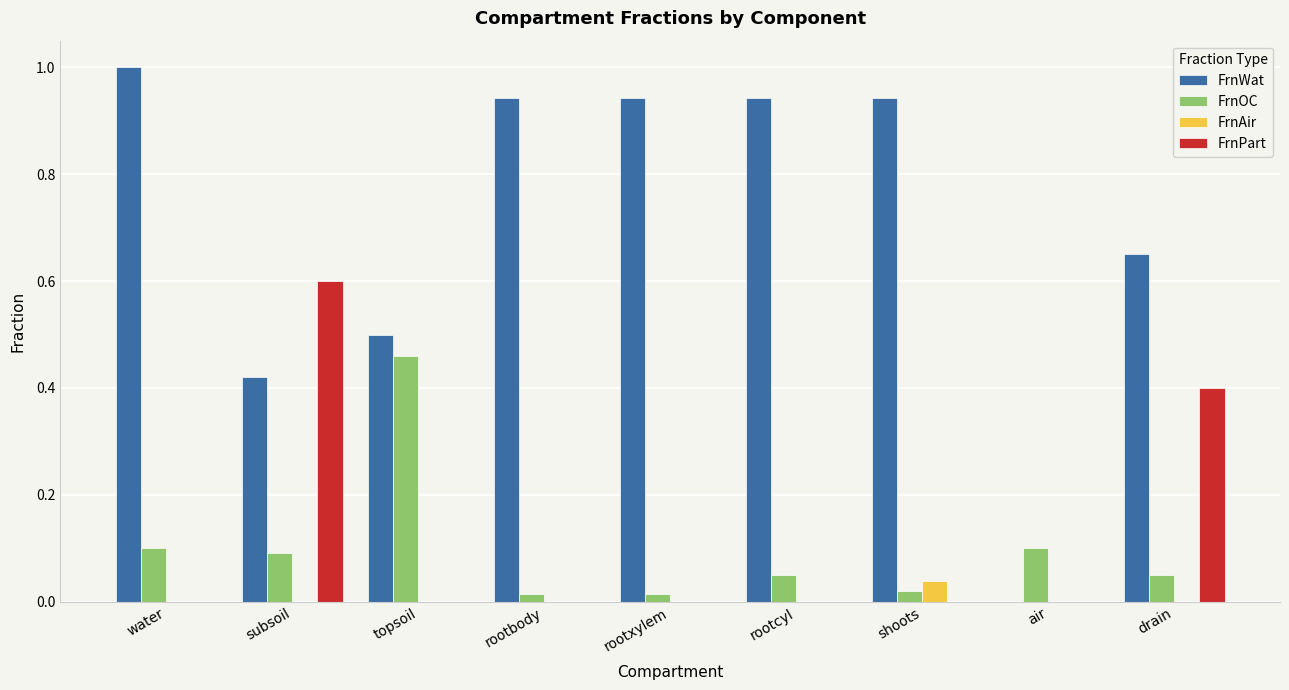

Between rootxylem and air, which series saw the biggest shift?

FrnWat